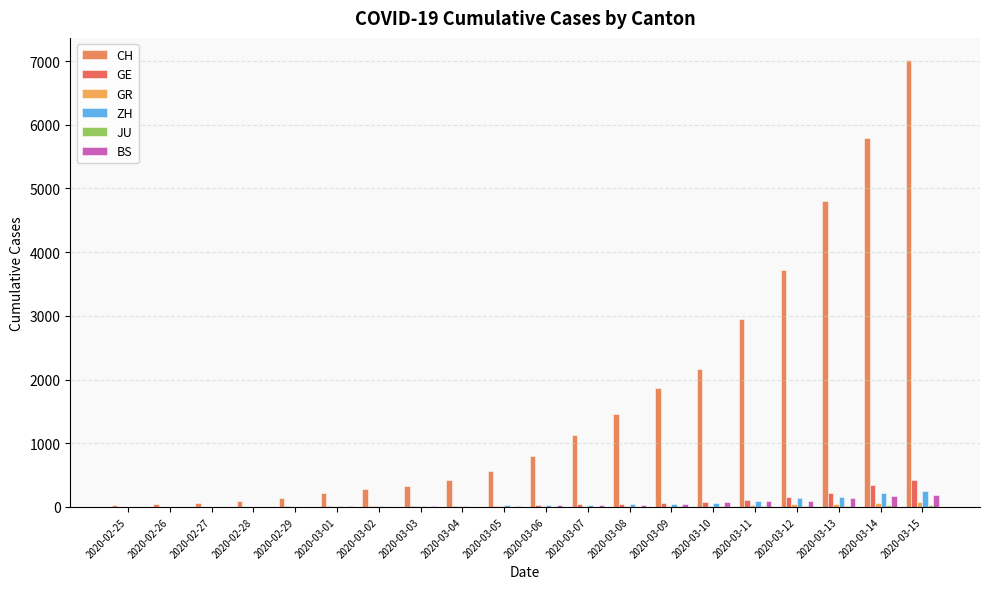

Does the chart contain stacked bars?

No